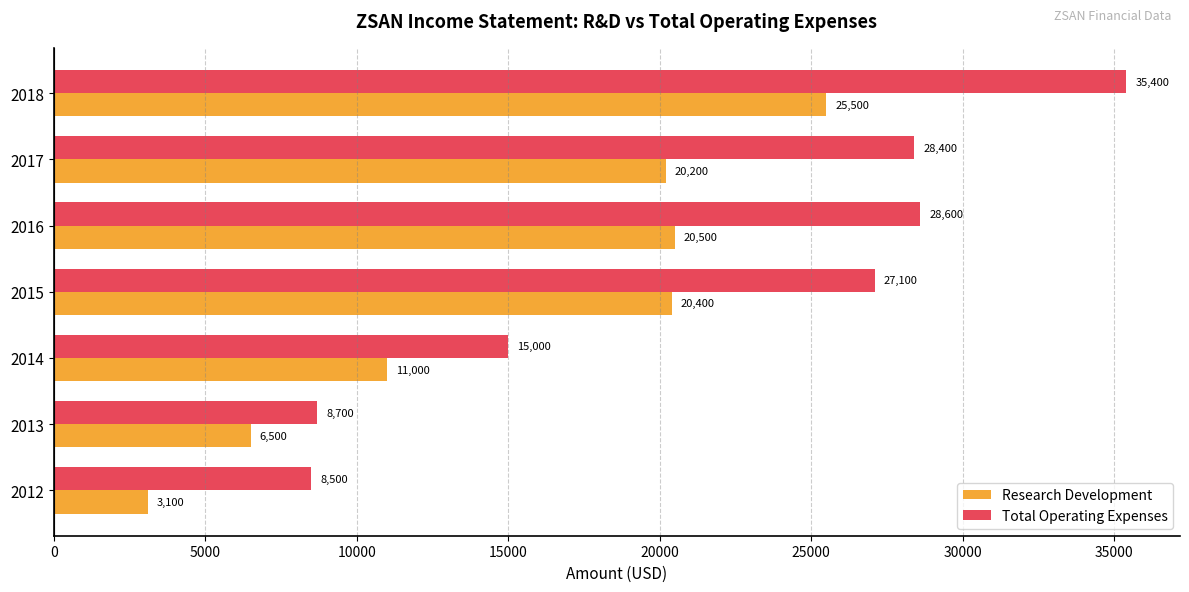

Which series changed the most between 2012 and 2016?

Total Operating Expenses